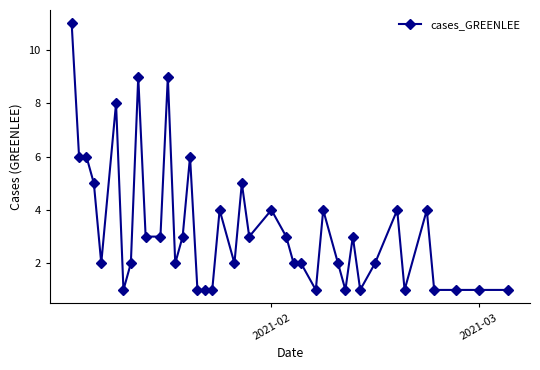

True or false: the data has more than 0 interior local peaks.

True